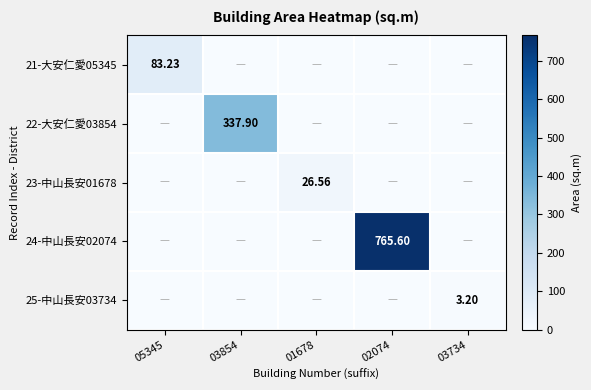

At 03854, list the series in order from largest to smallest.

22-大安仁愛03854, 21-大安仁愛05345, 23-中山長安01678, 24-中山長安02074, 25-中山長安03734